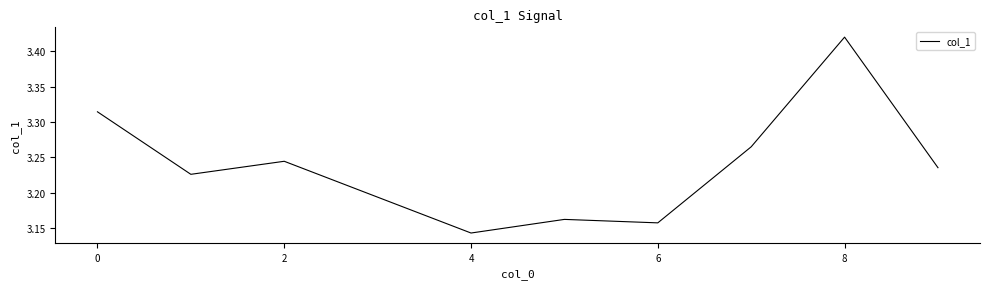

What is the difference between the maximum and minimum values?

0.3